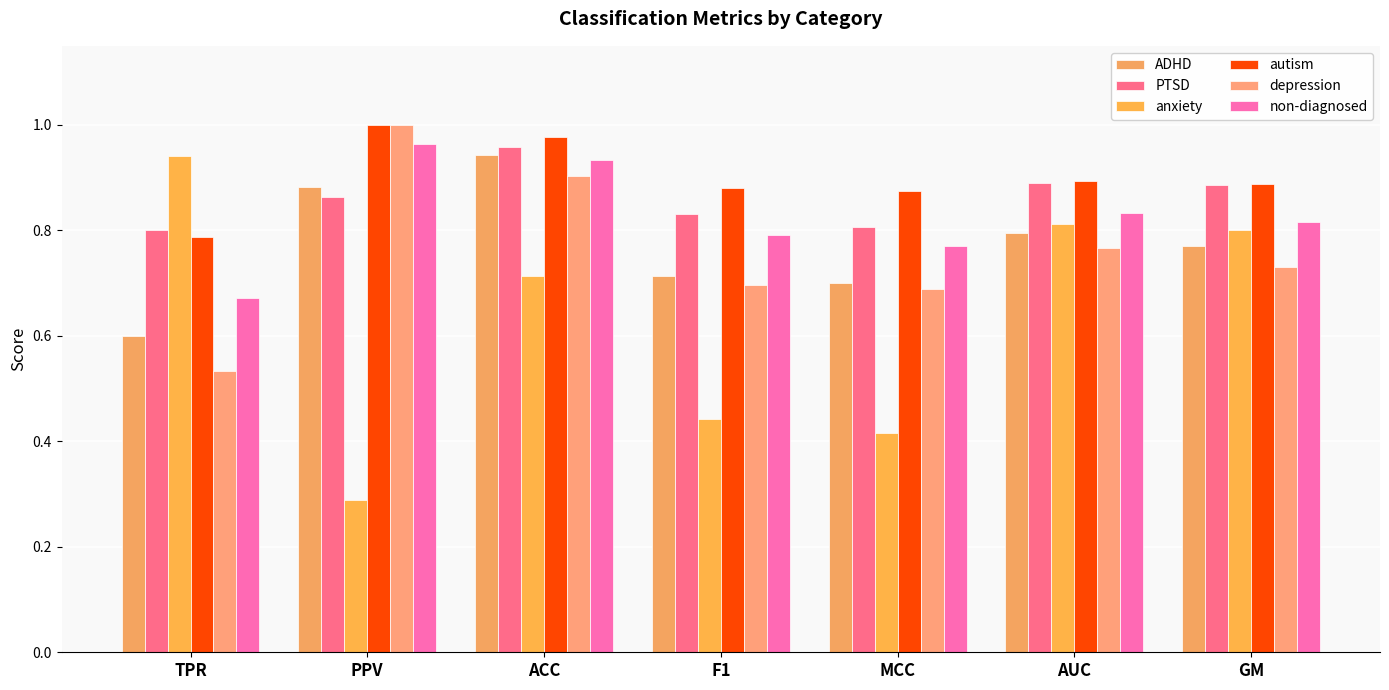

At MCC, list the series in order from largest to smallest.

autism, PTSD, non-diagnosed, ADHD, depression, anxiety